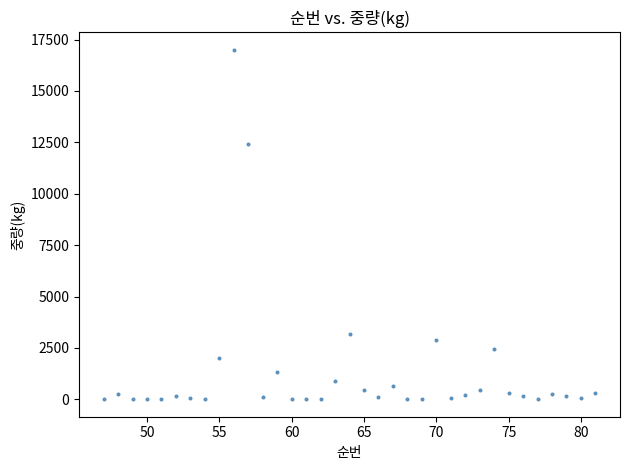

What is the range of X values (max minus min)?

34